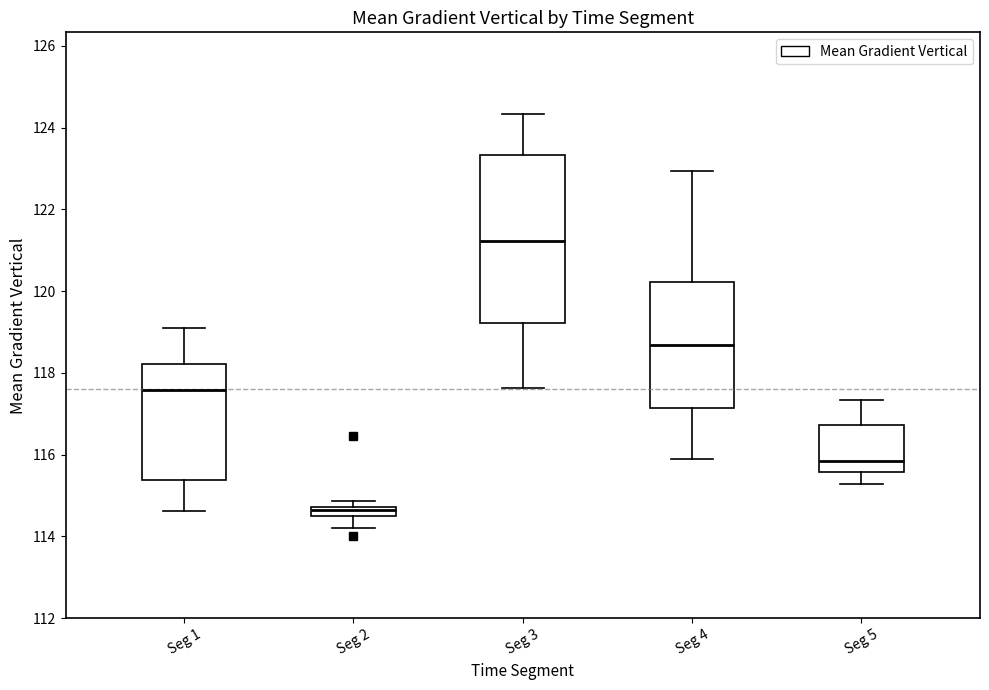

Which box's median line is the lowest?

Seg 2